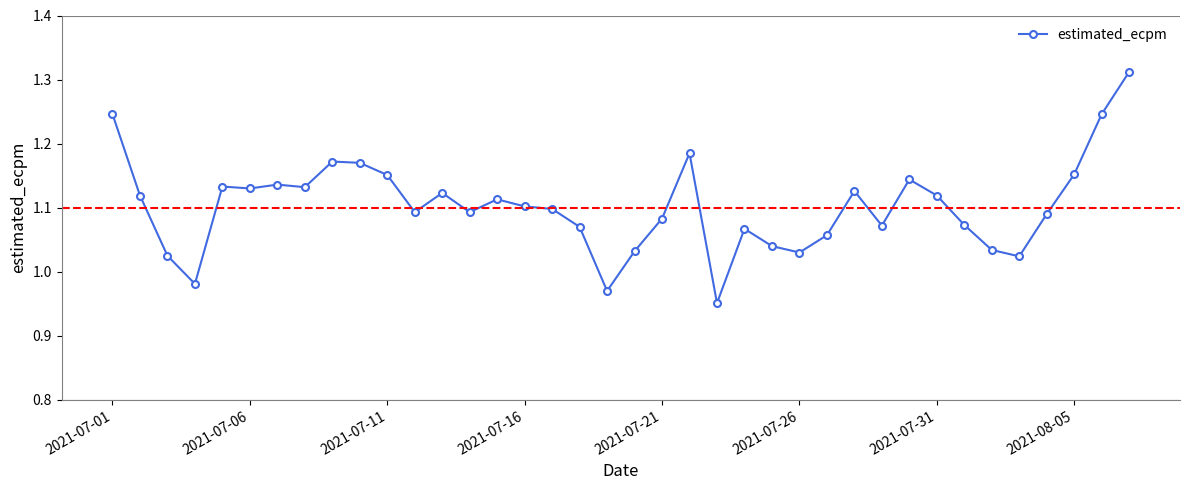

What is the difference between the maximum and minimum values?

0.4